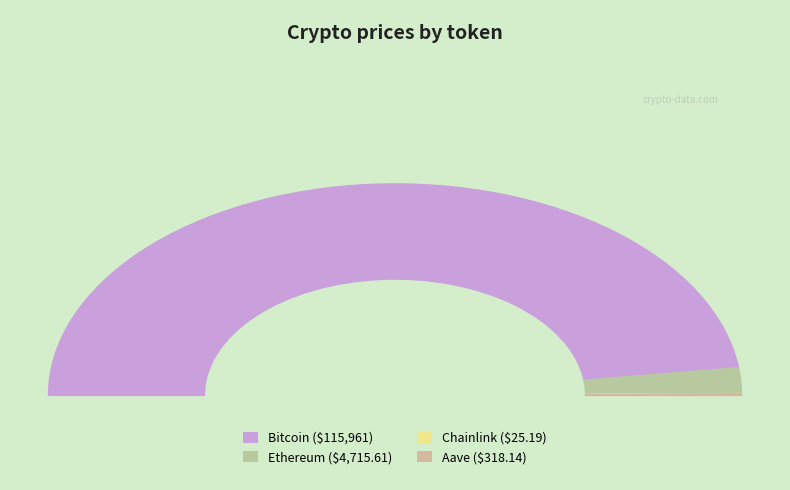

To the nearest percent, what portion does Bitcoin represent?

96%